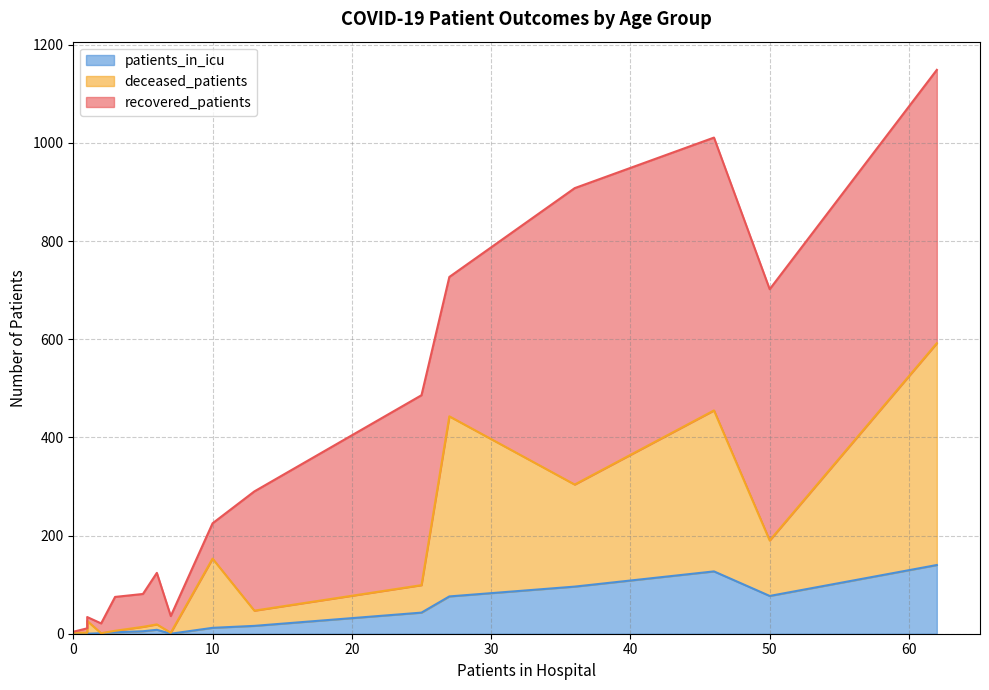

What is the lowest value of the recovered_patients series?

2